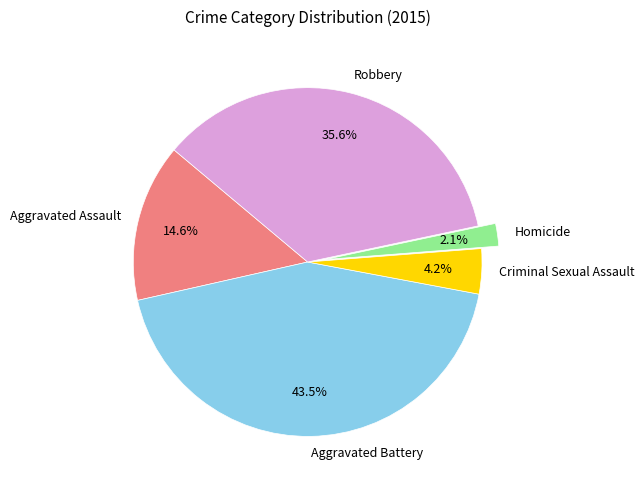

To the nearest percent, what is the difference between the Aggravated Battery and Criminal Sexual Assault slice percentages?

39%